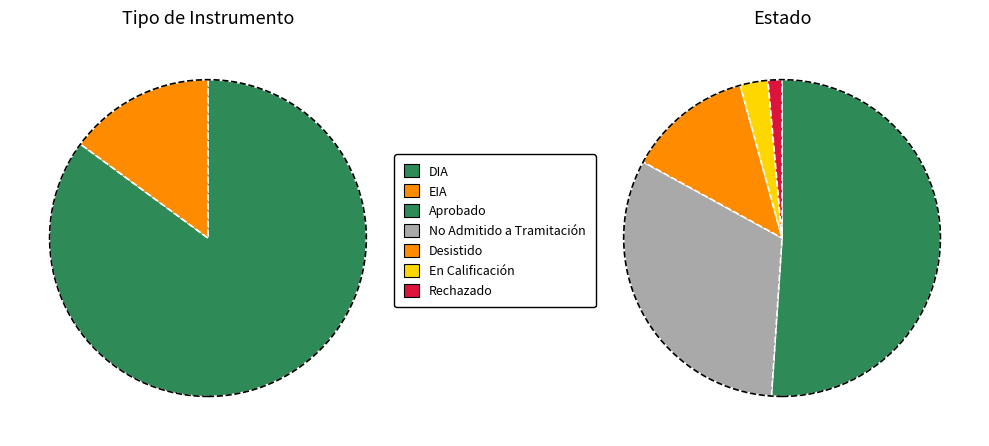

How many segments does this pie chart have?

2